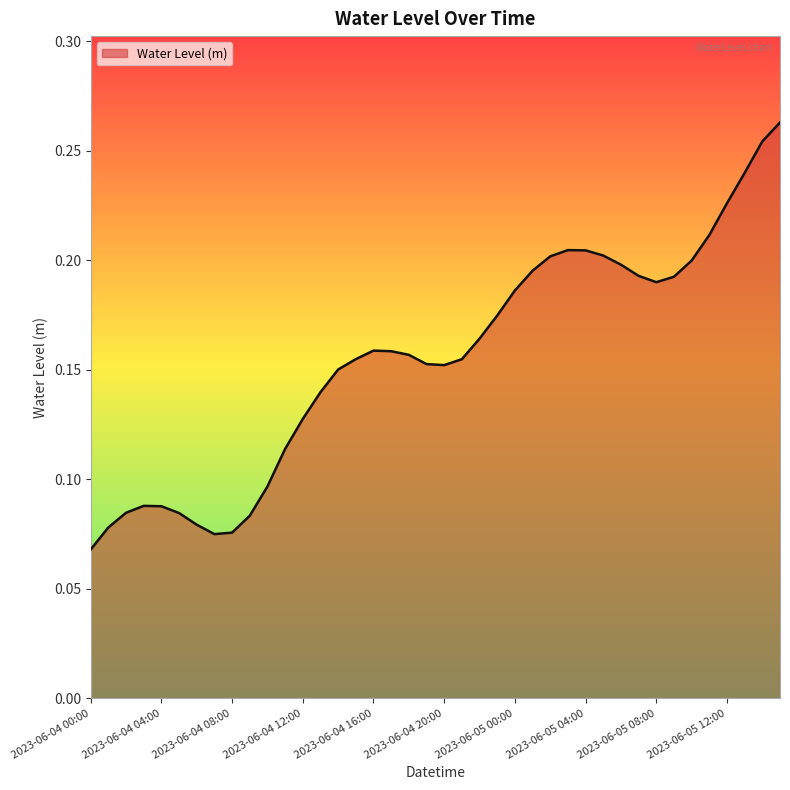

Where is the data nearest to the value 0?

2023-06-04 00:00